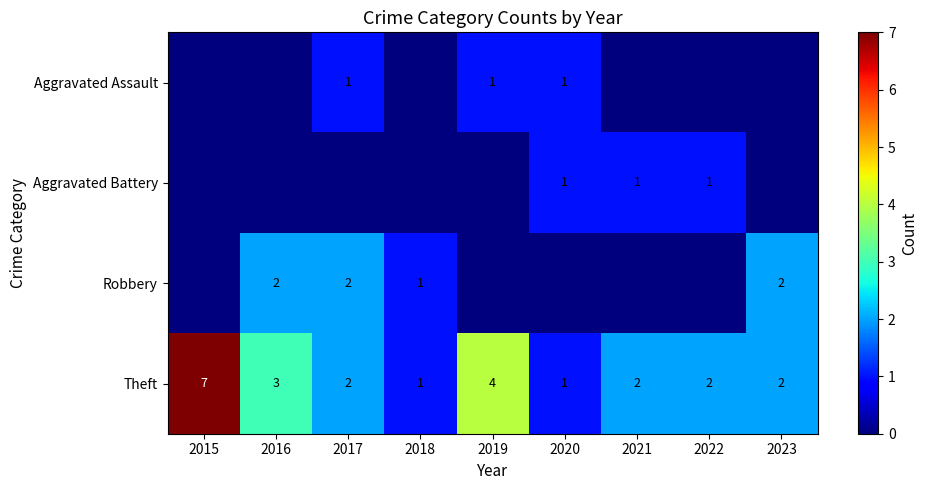

Which category has the lowest value across all series?

2015